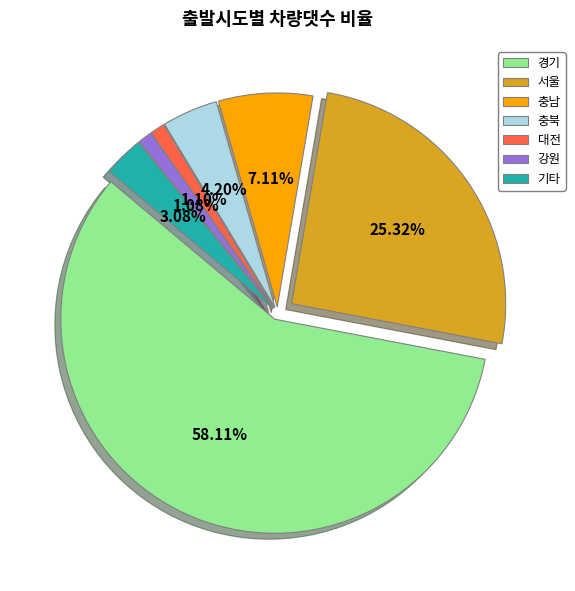

Combined, do 서울 and 경남 account for over 50%?

No